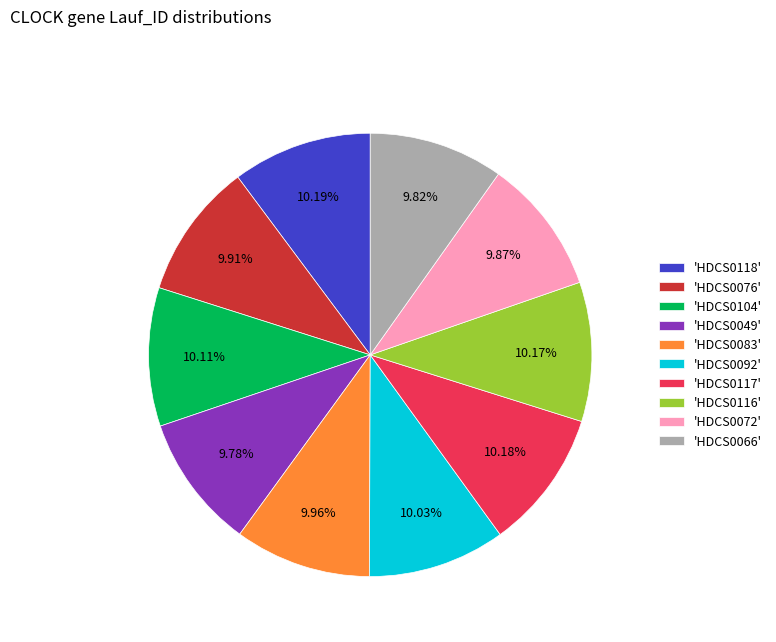

Approximately how many times larger is the value at 'HDCS0092' compared to 'HDCS0116'?

1.0